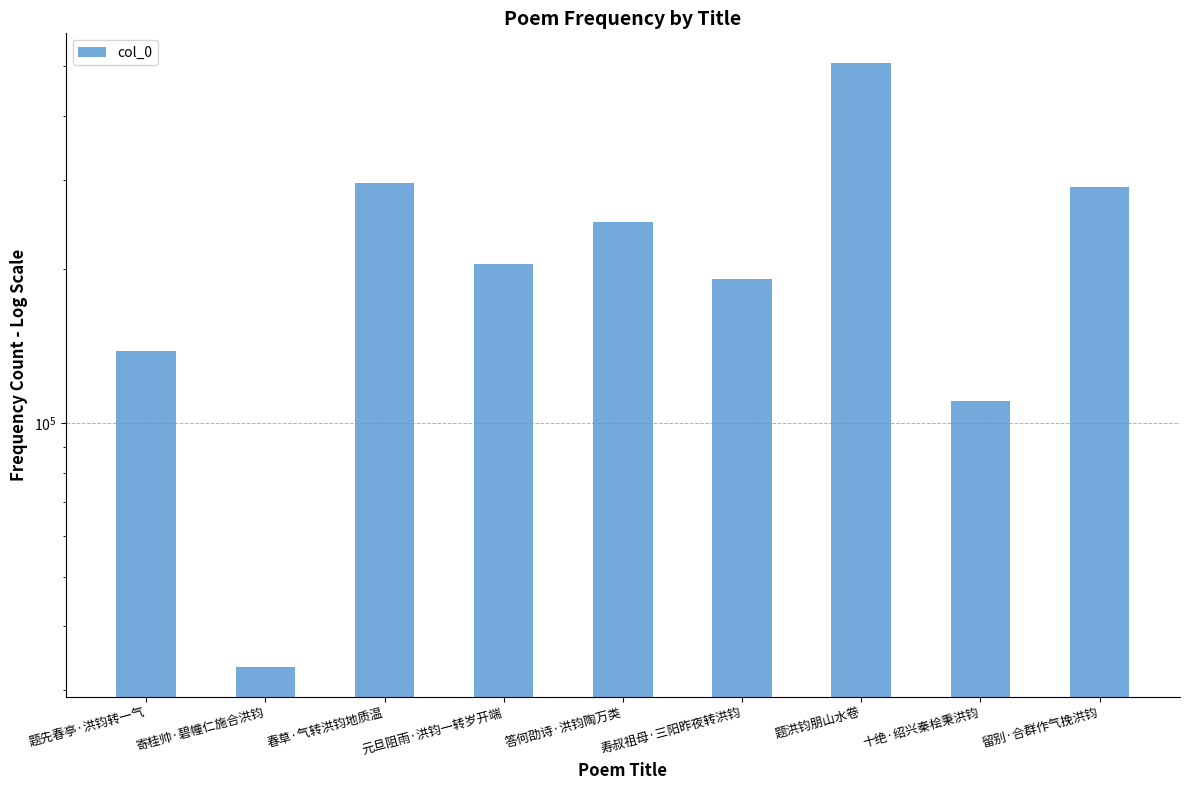

At which label does the data first exceed 205017?

春草·气转洪钧地质温